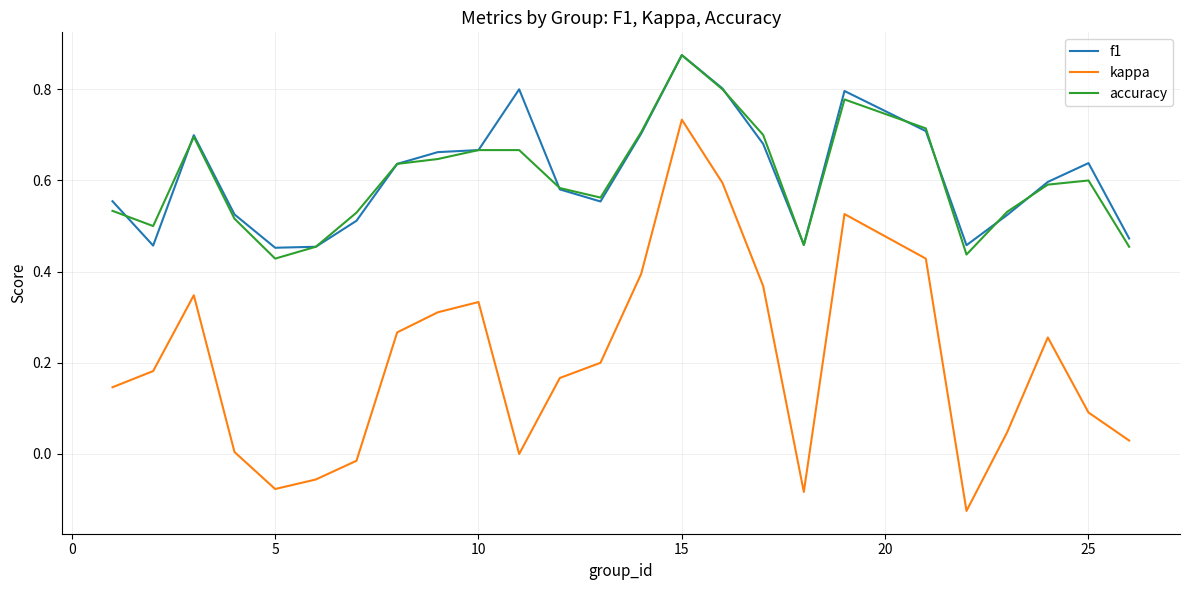

True or false: f1 and kappa intersect in this chart.

False